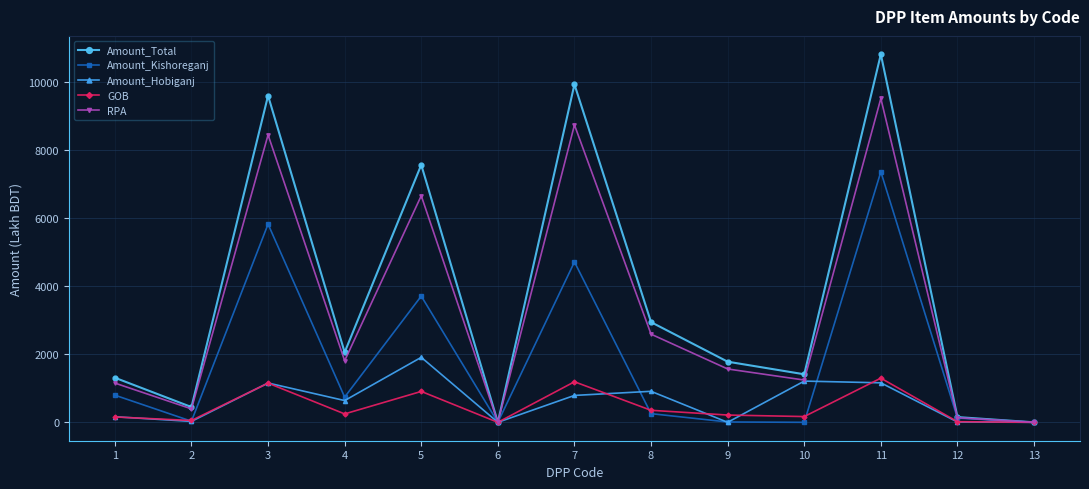

How many interior local peaks does the GOB series have?

4